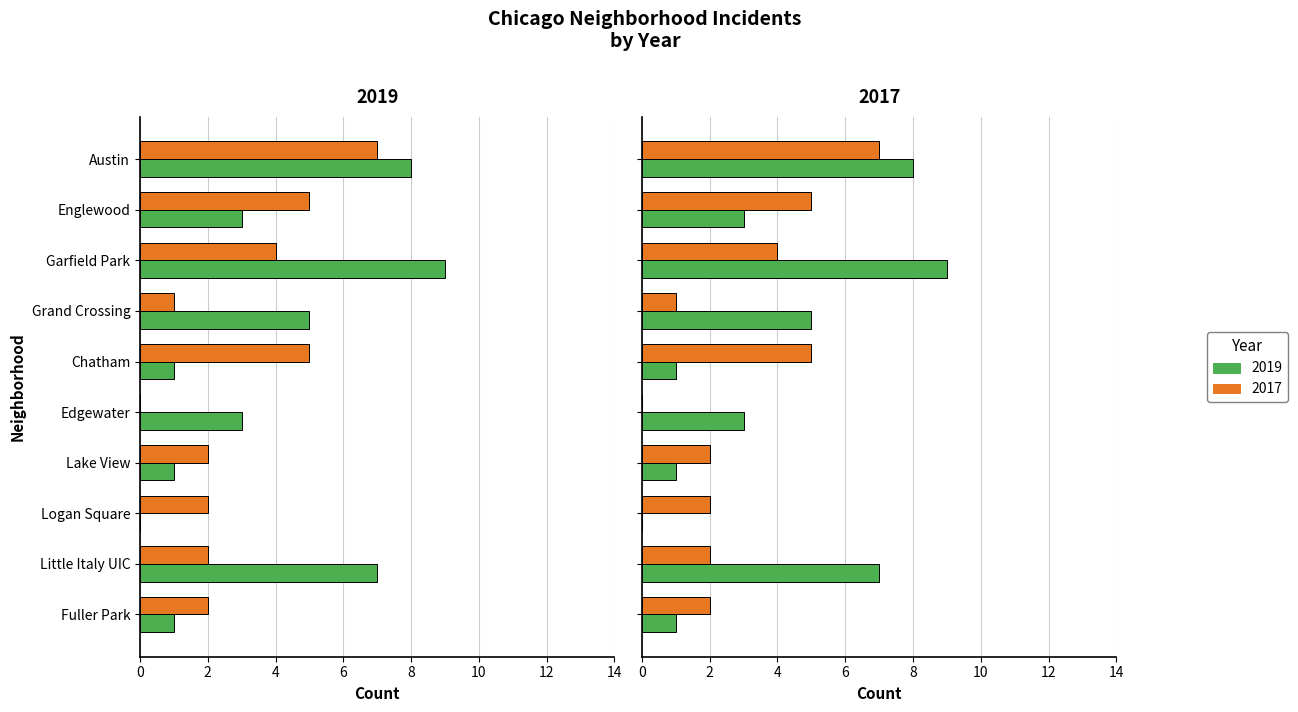

Count the number of data series in this chart.

2